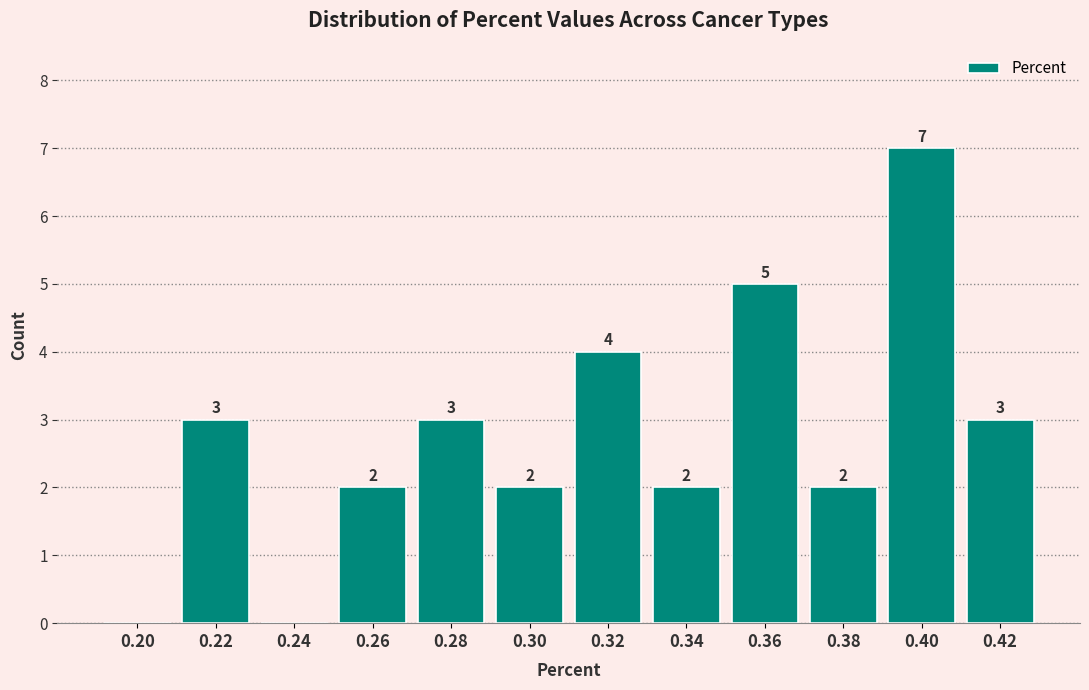

Reading left to right, extract all data points from this chart.

0.20=0	0.22=3	0.24=0	0.26=2	0.28=3	0.30=2	0.32=4	0.34=2	0.36=5	0.38=2	0.40=7	0.42=3